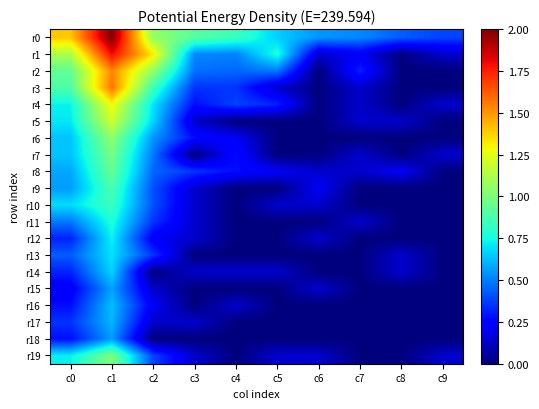

Between c1 and c2, which is larger?

c1